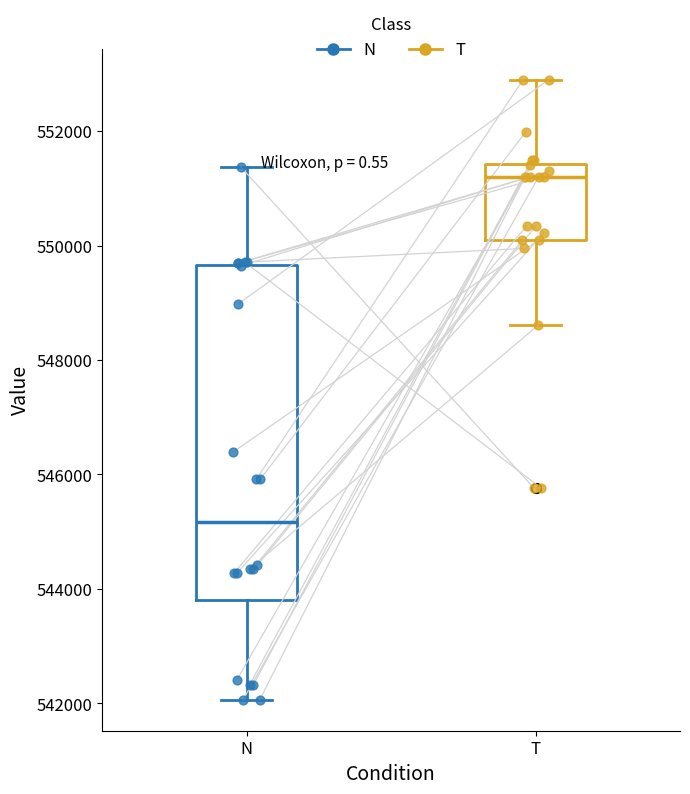

Where is the upper edge of the box for N on the y-axis? The values are not printed on the chart, so give them approximately, as read against the axis.

549600